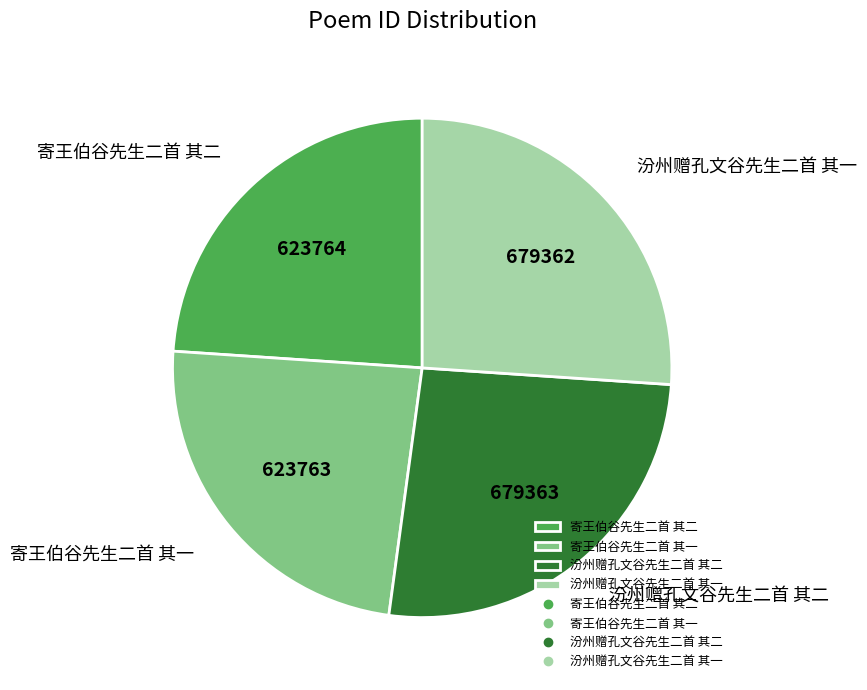

The 汾州赠孔文谷先生二首 其二 slice represents 26% of the pie. True or false?

True